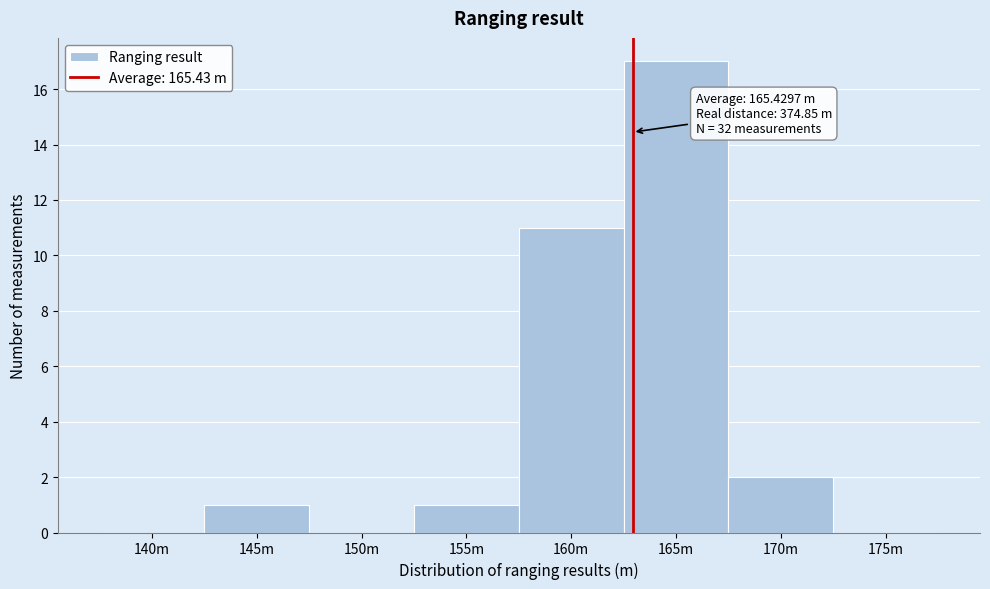

Reading left to right, transcribe all the data shown in this chart.

140m=0	145m=1	150m=0	155m=1	160m=11	165m=17	170m=2	175m=0